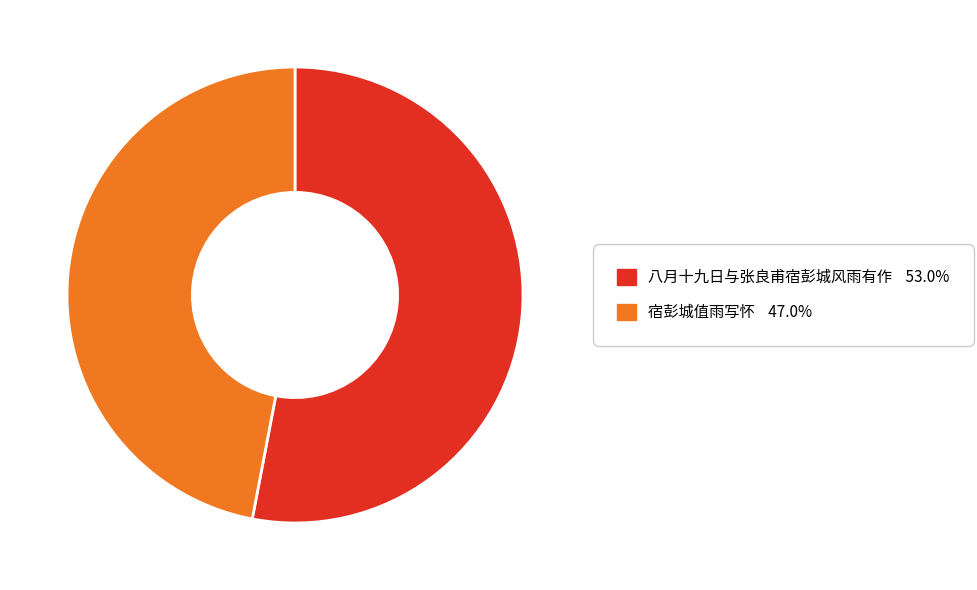

What is the smallest slice in the pie chart?

宿彭城值雨写怀